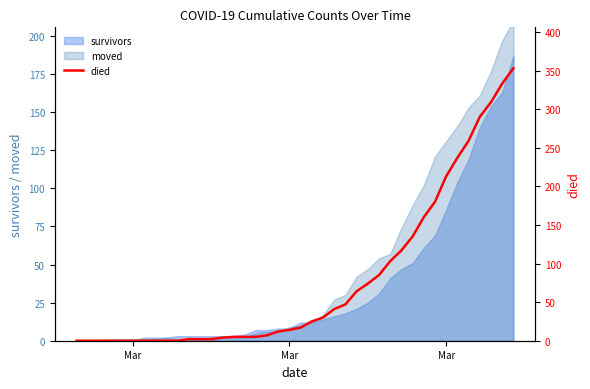

Which label corresponds to the smallest value in the chart?

Mar